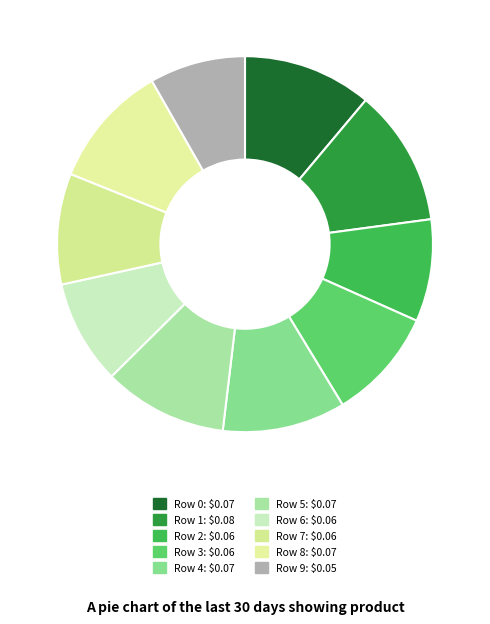

To the nearest percent, what is the difference between the largest and smallest slice percentages?

4%